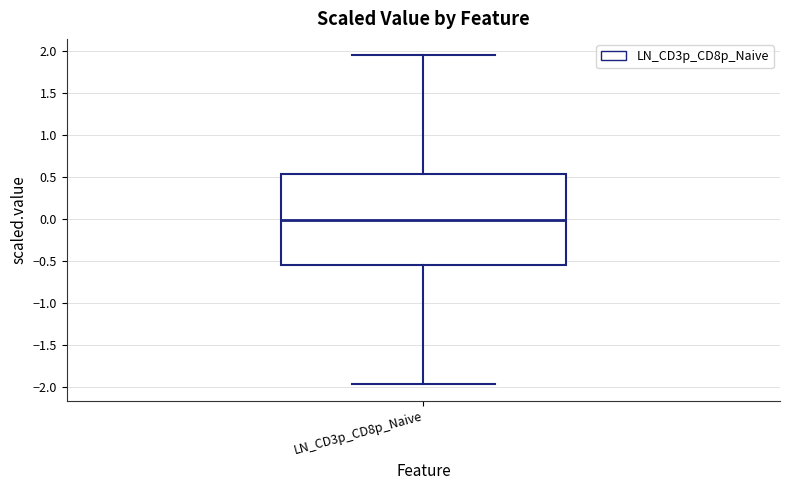

Where does the upper whisker of the box for LN_CD3p_CD8p_Naive end on the y-axis? The values are not printed on the chart, so give them approximately, as read against the axis.

1.95